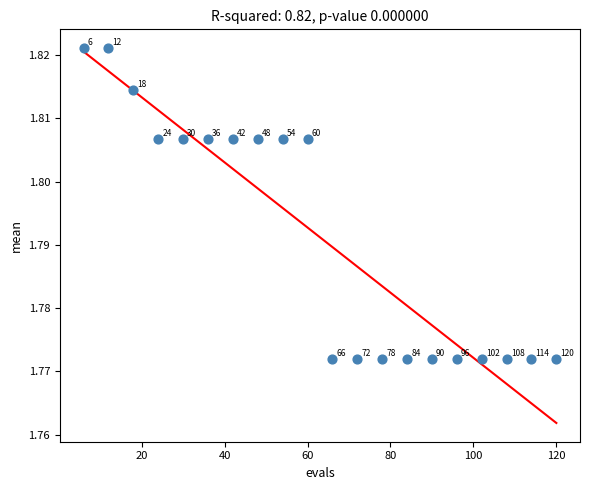

What is the range of X values (max minus min)?

114.0